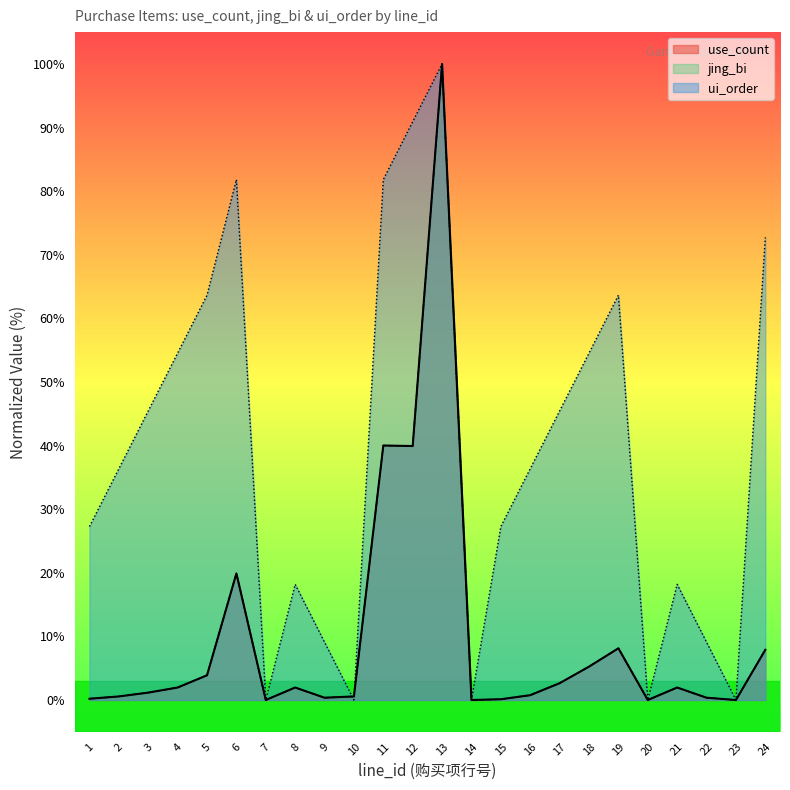

Reading right to left, transcribe all the data shown in this chart.

use_count: 7.9	0.0	0.4	2.0	0.0	8.1	5.2	2.6	0.8	0.1	0.0	100.0	39.9	40.0	0.6	0.4	2.0	0.0	19.9	3.9	2.0	1.2	0.6	0.2
jing_bi: 7.9	0.0	0.4	2.0	0.0	8.1	5.2	2.6	0.8	0.1	0.0	100.0	39.9	40.0	0.6	0.4	2.0	0.0	19.9	3.9	2.0	1.2	0.6	0.2
ui_order: 72.7	0.0	9.1	18.2	0.0	63.6	54.5	45.5	36.4	27.3	0.0	100.0	90.9	81.8	0.0	9.1	18.2	0.0	81.8	63.6	54.5	45.5	36.4	27.3